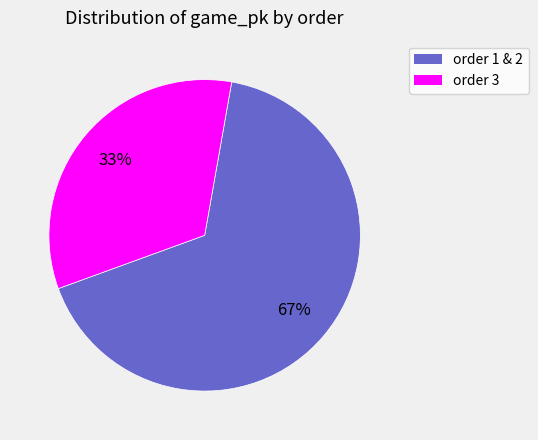

To the nearest percent, what percentage of the pie is order 3?

33%